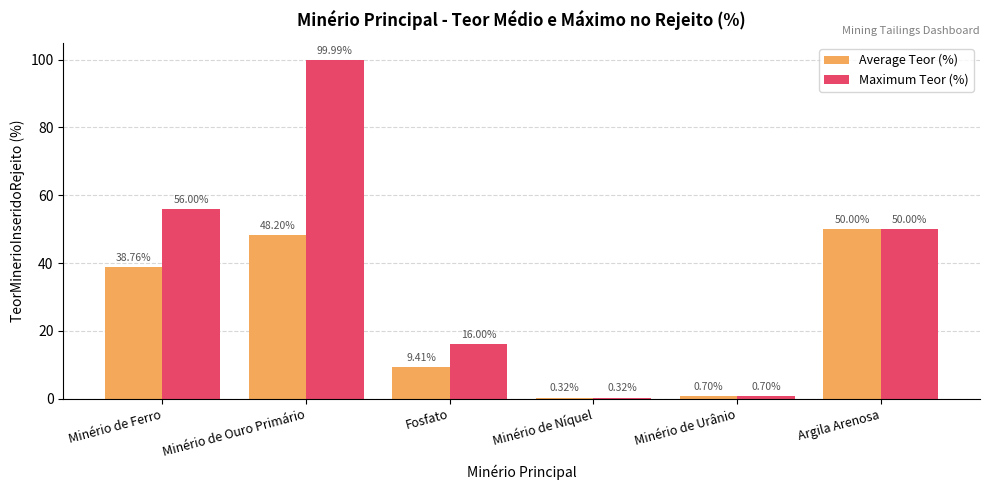

At which label does Maximum Teor (%) first exceed 50?

Minério de Ferro